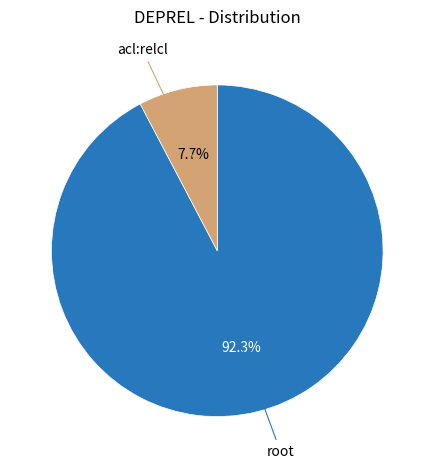

Does any single category account for the majority?

Yes